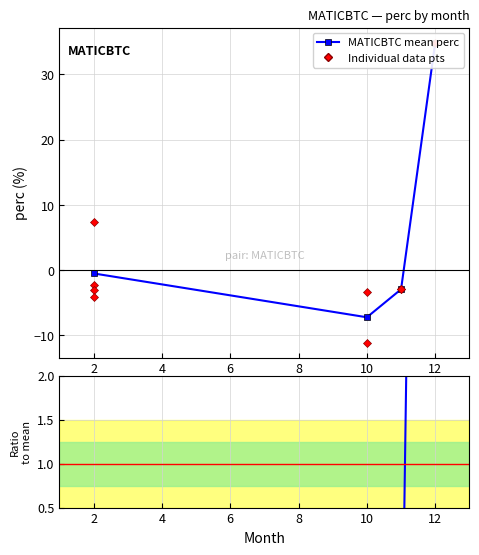

Is this an area chart (filled region under the line)?

No